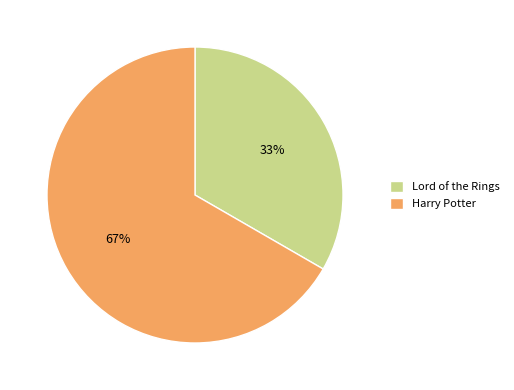

To the nearest percent, what percentage of the pie is Harry Potter?

67%